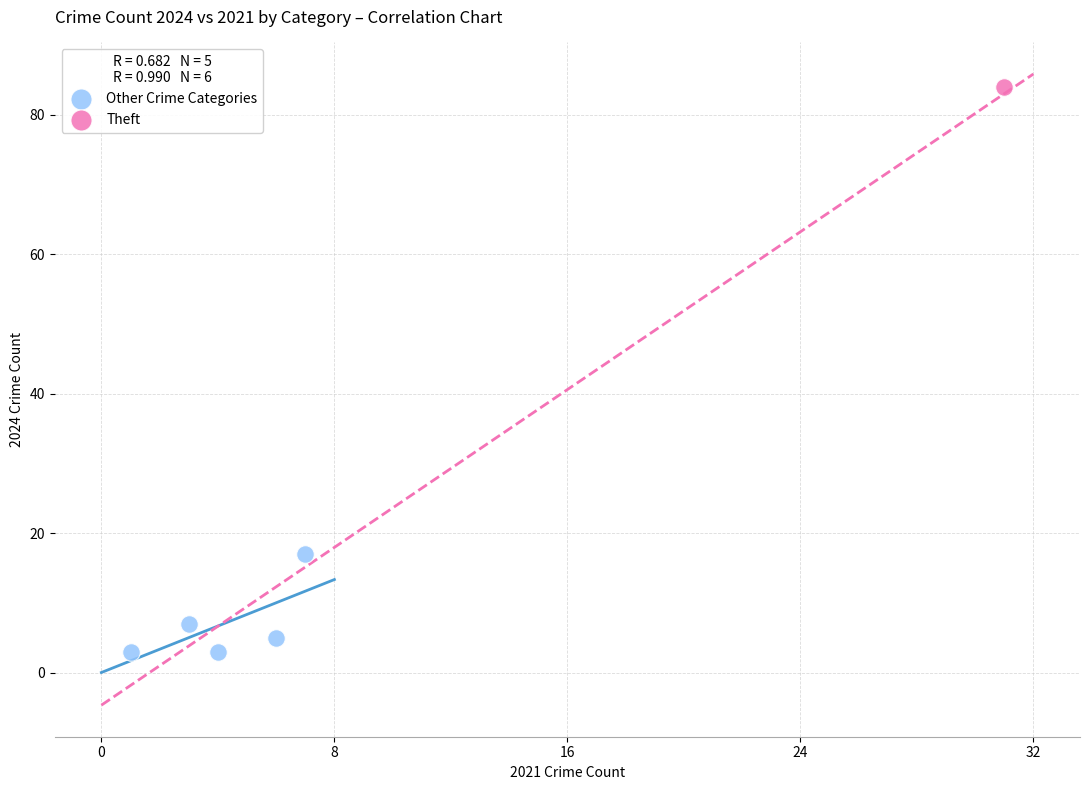

What are all the series names shown in the legend?

Other Crime Categories, Theft